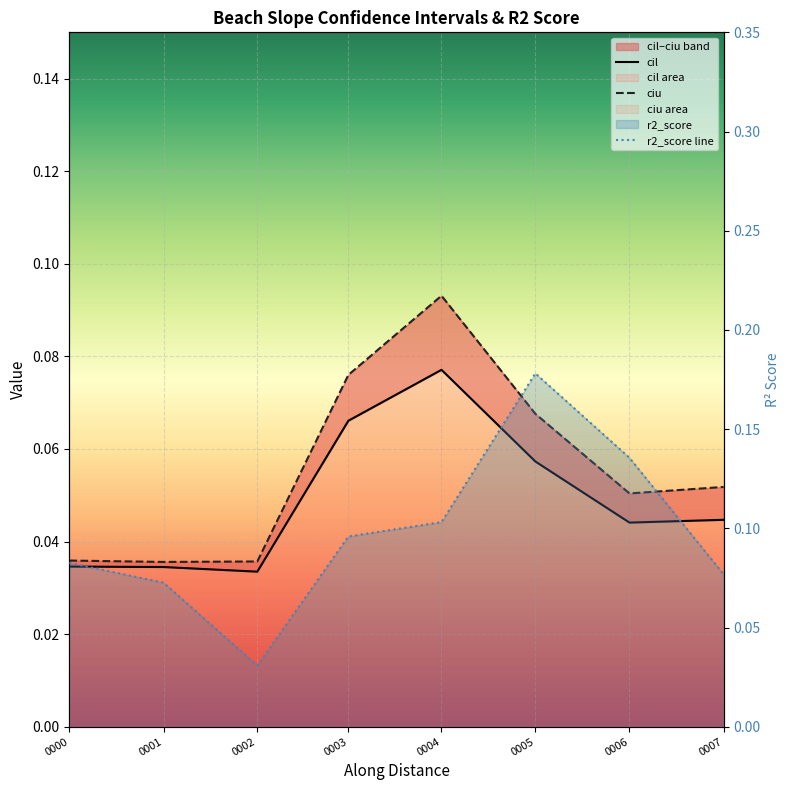

What is the value of the r2_score line point at the 5th from the left?

0.1